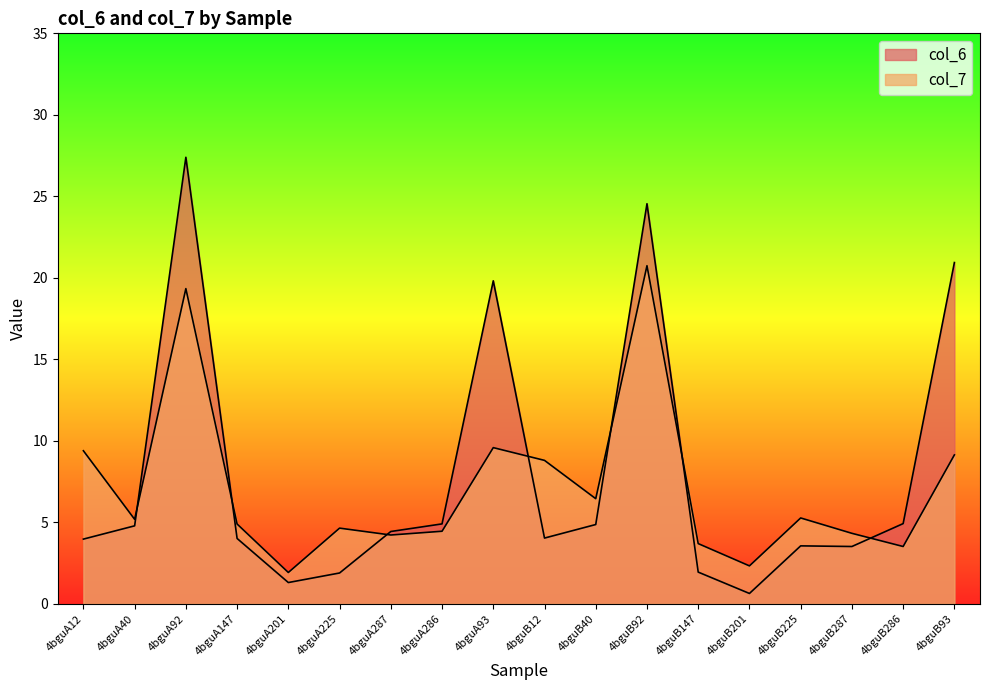

The col_6 series shows 4.9 at 4bguA286. True or false?

True